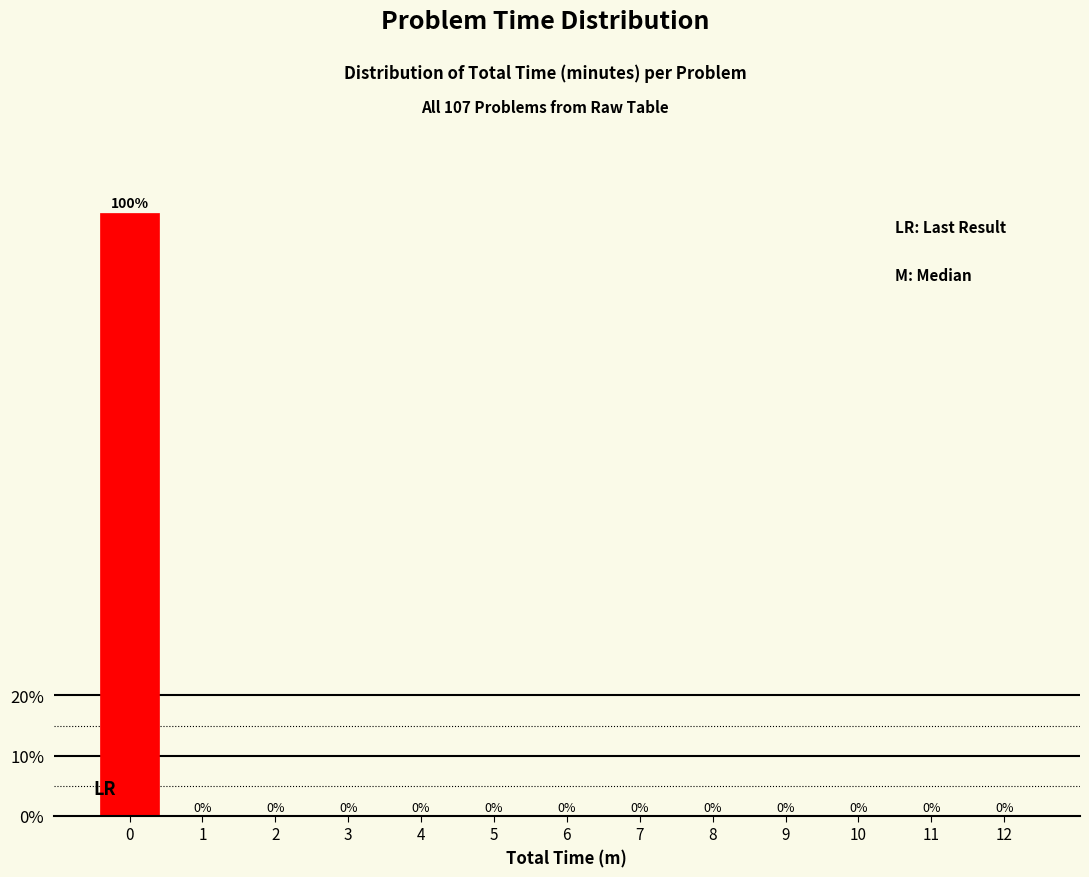

Reading left to right, list all the values displayed in this chart.

0=100	1=0	2=0	3=0	4=0	5=0	6=0	7=0	8=0	9=0	10=0	11=0	12=0